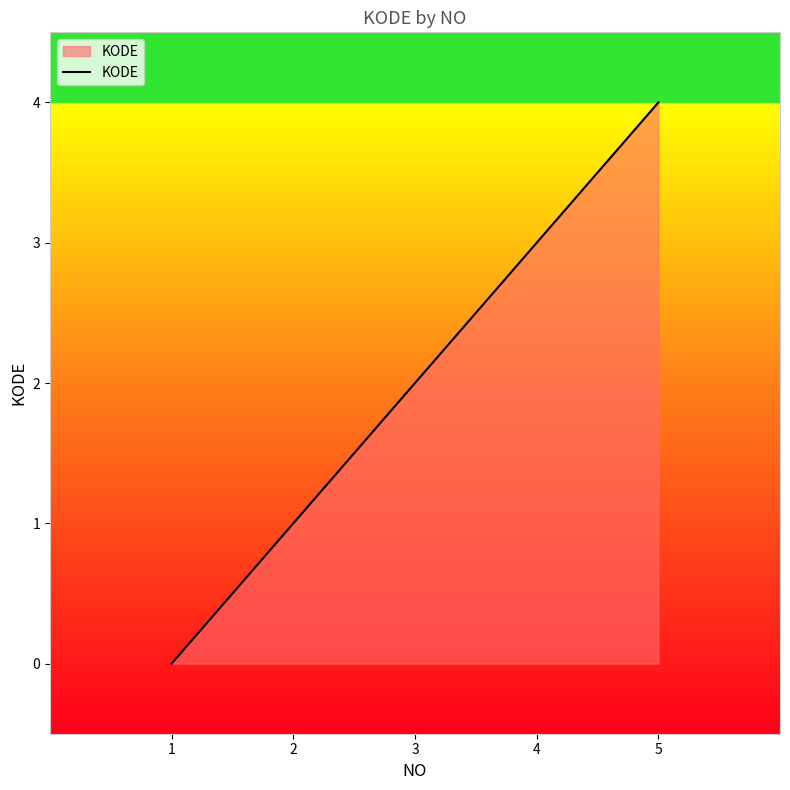

The value at 4 is 1. True or false?

False